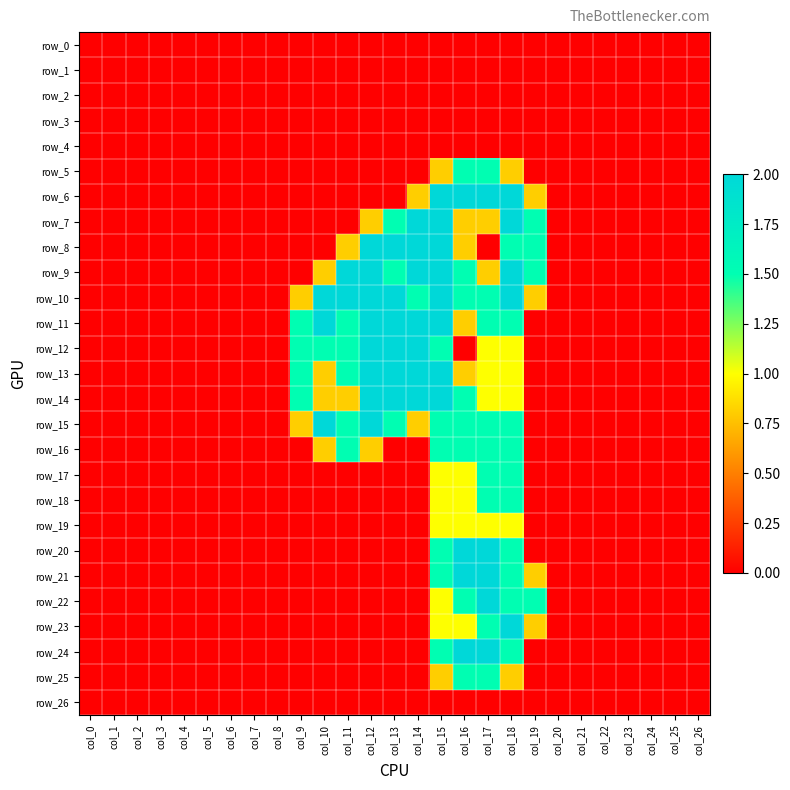

Reading left to right, transcribe all the data shown in this chart.

row_0: col_0=0.0	col_1=0.0	col_2=0.0	col_3=0.0	col_4=0.0	col_5=0.0	col_6=0.0	col_7=0.0	col_8=0.0	col_9=0.0	col_10=0.0	col_11=0.0	col_12=0.0	col_13=0.0	col_14=0.0	col_15=0.0	col_16=0.0	col_17=0.0	col_18=0.0	col_19=0.0	col_20=0.0	col_21=0.0	col_22=0.0	col_23=0.0	col_24=0.0	col_25=0.0	col_26=0.0
row_1: col_0=0.0	col_1=0.0	col_2=0.0	col_3=0.0	col_4=0.0	col_5=0.0	col_6=0.0	col_7=0.0	col_8=0.0	col_9=0.0	col_10=0.0	col_11=0.0	col_12=0.0	col_13=0.0	col_14=0.0	col_15=0.0	col_16=0.0	col_17=0.0	col_18=0.0	col_19=0.0	col_20=0.0	col_21=0.0	col_22=0.0	col_23=0.0	col_24=0.0	col_25=0.0	col_26=0.0
row_2: col_0=0.0	col_1=0.0	col_2=0.0	col_3=0.0	col_4=0.0	col_5=0.0	col_6=0.0	col_7=0.0	col_8=0.0	col_9=0.0	col_10=0.0	col_11=0.0	col_12=0.0	col_13=0.0	col_14=0.0	col_15=0.0	col_16=0.0	col_17=0.0	col_18=0.0	col_19=0.0	col_20=0.0	col_21=0.0	col_22=0.0	col_23=0.0	col_24=0.0	col_25=0.0	col_26=0.0
row_3: col_0=0.0	col_1=0.0	col_2=0.0	col_3=0.0	col_4=0.0	col_5=0.0	col_6=0.0	col_7=0.0	col_8=0.0	col_9=0.0	col_10=0.0	col_11=0.0	col_12=0.0	col_13=0.0	col_14=0.0	col_15=0.0	col_16=0.0	col_17=0.0	col_18=0.0	col_19=0.0	col_20=0.0	col_21=0.0	col_22=0.0	col_23=0.0	col_24=0.0	col_25=0.0	col_26=0.0
row_4: col_0=0.0	col_1=0.0	col_2=0.0	col_3=0.0	col_4=0.0	col_5=0.0	col_6=0.0	col_7=0.0	col_8=0.0	col_9=0.0	col_10=0.0	col_11=0.0	col_12=0.0	col_13=0.0	col_14=0.0	col_15=0.0	col_16=0.0	col_17=0.0	col_18=0.0	col_19=0.0	col_20=0.0	col_21=0.0	col_22=0.0	col_23=0.0	col_24=0.0	col_25=0.0	col_26=0.0
row_5: col_0=0.0	col_1=0.0	col_2=0.0	col_3=0.0	col_4=0.0	col_5=0.0	col_6=0.0	col_7=0.0	col_8=0.0	col_9=0.0	col_10=0.0	col_11=0.0	col_12=0.0	col_13=0.0	col_14=0.0	col_15=0.8	col_16=1.5	col_17=1.5	col_18=0.8	col_19=0.0	col_20=0.0	col_21=0.0	col_22=0.0	col_23=0.0	col_24=0.0	col_25=0.0	col_26=0.0
row_6: col_0=0.0	col_1=0.0	col_2=0.0	col_3=0.0	col_4=0.0	col_5=0.0	col_6=0.0	col_7=0.0	col_8=0.0	col_9=0.0	col_10=0.0	col_11=0.0	col_12=0.0	col_13=0.0	col_14=0.8	col_15=2.0	col_16=2.0	col_17=2.0	col_18=2.0	col_19=0.8	col_20=0.0	col_21=0.0	col_22=0.0	col_23=0.0	col_24=0.0	col_25=0.0	col_26=0.0
row_7: col_0=0.0	col_1=0.0	col_2=0.0	col_3=0.0	col_4=0.0	col_5=0.0	col_6=0.0	col_7=0.0	col_8=0.0	col_9=0.0	col_10=0.0	col_11=0.0	col_12=0.8	col_13=1.5	col_14=2.0	col_15=2.0	col_16=0.8	col_17=0.8	col_18=2.0	col_19=1.5	col_20=0.0	col_21=0.0	col_22=0.0	col_23=0.0	col_24=0.0	col_25=0.0	col_26=0.0
row_8: col_0=0.0	col_1=0.0	col_2=0.0	col_3=0.0	col_4=0.0	col_5=0.0	col_6=0.0	col_7=0.0	col_8=0.0	col_9=0.0	col_10=0.0	col_11=0.8	col_12=2.0	col_13=2.0	col_14=2.0	col_15=2.0	col_16=0.8	col_17=0.0	col_18=1.5	col_19=1.5	col_20=0.0	col_21=0.0	col_22=0.0	col_23=0.0	col_24=0.0	col_25=0.0	col_26=0.0
row_9: col_0=0.0	col_1=0.0	col_2=0.0	col_3=0.0	col_4=0.0	col_5=0.0	col_6=0.0	col_7=0.0	col_8=0.0	col_9=0.0	col_10=0.8	col_11=2.0	col_12=2.0	col_13=1.5	col_14=2.0	col_15=2.0	col_16=1.5	col_17=0.8	col_18=2.0	col_19=1.5	col_20=0.0	col_21=0.0	col_22=0.0	col_23=0.0	col_24=0.0	col_25=0.0	col_26=0.0
row_10: col_0=0.0	col_1=0.0	col_2=0.0	col_3=0.0	col_4=0.0	col_5=0.0	col_6=0.0	col_7=0.0	col_8=0.0	col_9=0.8	col_10=2.0	col_11=2.0	col_12=2.0	col_13=2.0	col_14=1.5	col_15=2.0	col_16=1.5	col_17=1.5	col_18=2.0	col_19=0.8	col_20=0.0	col_21=0.0	col_22=0.0	col_23=0.0	col_24=0.0	col_25=0.0	col_26=0.0
row_11: col_0=0.0	col_1=0.0	col_2=0.0	col_3=0.0	col_4=0.0	col_5=0.0	col_6=0.0	col_7=0.0	col_8=0.0	col_9=1.5	col_10=2.0	col_11=1.5	col_12=2.0	col_13=2.0	col_14=2.0	col_15=2.0	col_16=0.8	col_17=1.5	col_18=1.5	col_19=0.0	col_20=0.0	col_21=0.0	col_22=0.0	col_23=0.0	col_24=0.0	col_25=0.0	col_26=0.0
row_12: col_0=0.0	col_1=0.0	col_2=0.0	col_3=0.0	col_4=0.0	col_5=0.0	col_6=0.0	col_7=0.0	col_8=0.0	col_9=1.5	col_10=1.5	col_11=1.5	col_12=2.0	col_13=2.0	col_14=2.0	col_15=1.5	col_16=0.0	col_17=1.0	col_18=1.0	col_19=0.0	col_20=0.0	col_21=0.0	col_22=0.0	col_23=0.0	col_24=0.0	col_25=0.0	col_26=0.0
row_13: col_0=0.0	col_1=0.0	col_2=0.0	col_3=0.0	col_4=0.0	col_5=0.0	col_6=0.0	col_7=0.0	col_8=0.0	col_9=1.5	col_10=0.8	col_11=1.5	col_12=2.0	col_13=2.0	col_14=2.0	col_15=2.0	col_16=0.8	col_17=1.0	col_18=1.0	col_19=0.0	col_20=0.0	col_21=0.0	col_22=0.0	col_23=0.0	col_24=0.0	col_25=0.0	col_26=0.0
row_14: col_0=0.0	col_1=0.0	col_2=0.0	col_3=0.0	col_4=0.0	col_5=0.0	col_6=0.0	col_7=0.0	col_8=0.0	col_9=1.5	col_10=0.8	col_11=0.8	col_12=2.0	col_13=2.0	col_14=2.0	col_15=2.0	col_16=1.5	col_17=1.0	col_18=1.0	col_19=0.0	col_20=0.0	col_21=0.0	col_22=0.0	col_23=0.0	col_24=0.0	col_25=0.0	col_26=0.0
row_15: col_0=0.0	col_1=0.0	col_2=0.0	col_3=0.0	col_4=0.0	col_5=0.0	col_6=0.0	col_7=0.0	col_8=0.0	col_9=0.8	col_10=2.0	col_11=1.5	col_12=2.0	col_13=1.5	col_14=0.8	col_15=1.5	col_16=1.5	col_17=1.5	col_18=1.5	col_19=0.0	col_20=0.0	col_21=0.0	col_22=0.0	col_23=0.0	col_24=0.0	col_25=0.0	col_26=0.0
row_16: col_0=0.0	col_1=0.0	col_2=0.0	col_3=0.0	col_4=0.0	col_5=0.0	col_6=0.0	col_7=0.0	col_8=0.0	col_9=0.0	col_10=0.8	col_11=1.5	col_12=0.8	col_13=0.0	col_14=0.0	col_15=1.5	col_16=1.5	col_17=1.5	col_18=1.5	col_19=0.0	col_20=0.0	col_21=0.0	col_22=0.0	col_23=0.0	col_24=0.0	col_25=0.0	col_26=0.0
row_17: col_0=0.0	col_1=0.0	col_2=0.0	col_3=0.0	col_4=0.0	col_5=0.0	col_6=0.0	col_7=0.0	col_8=0.0	col_9=0.0	col_10=0.0	col_11=0.0	col_12=0.0	col_13=0.0	col_14=0.0	col_15=1.0	col_16=1.0	col_17=1.5	col_18=1.5	col_19=0.0	col_20=0.0	col_21=0.0	col_22=0.0	col_23=0.0	col_24=0.0	col_25=0.0	col_26=0.0
row_18: col_0=0.0	col_1=0.0	col_2=0.0	col_3=0.0	col_4=0.0	col_5=0.0	col_6=0.0	col_7=0.0	col_8=0.0	col_9=0.0	col_10=0.0	col_11=0.0	col_12=0.0	col_13=0.0	col_14=0.0	col_15=1.0	col_16=1.0	col_17=1.5	col_18=1.5	col_19=0.0	col_20=0.0	col_21=0.0	col_22=0.0	col_23=0.0	col_24=0.0	col_25=0.0	col_26=0.0
row_19: col_0=0.0	col_1=0.0	col_2=0.0	col_3=0.0	col_4=0.0	col_5=0.0	col_6=0.0	col_7=0.0	col_8=0.0	col_9=0.0	col_10=0.0	col_11=0.0	col_12=0.0	col_13=0.0	col_14=0.0	col_15=1.0	col_16=1.0	col_17=1.0	col_18=1.0	col_19=0.0	col_20=0.0	col_21=0.0	col_22=0.0	col_23=0.0	col_24=0.0	col_25=0.0	col_26=0.0
row_20: col_0=0.0	col_1=0.0	col_2=0.0	col_3=0.0	col_4=0.0	col_5=0.0	col_6=0.0	col_7=0.0	col_8=0.0	col_9=0.0	col_10=0.0	col_11=0.0	col_12=0.0	col_13=0.0	col_14=0.0	col_15=1.5	col_16=2.0	col_17=2.0	col_18=1.5	col_19=0.0	col_20=0.0	col_21=0.0	col_22=0.0	col_23=0.0	col_24=0.0	col_25=0.0	col_26=0.0
row_21: col_0=0.0	col_1=0.0	col_2=0.0	col_3=0.0	col_4=0.0	col_5=0.0	col_6=0.0	col_7=0.0	col_8=0.0	col_9=0.0	col_10=0.0	col_11=0.0	col_12=0.0	col_13=0.0	col_14=0.0	col_15=1.5	col_16=2.0	col_17=2.0	col_18=1.5	col_19=0.8	col_20=0.0	col_21=0.0	col_22=0.0	col_23=0.0	col_24=0.0	col_25=0.0	col_26=0.0
row_22: col_0=0.0	col_1=0.0	col_2=0.0	col_3=0.0	col_4=0.0	col_5=0.0	col_6=0.0	col_7=0.0	col_8=0.0	col_9=0.0	col_10=0.0	col_11=0.0	col_12=0.0	col_13=0.0	col_14=0.0	col_15=1.0	col_16=1.5	col_17=2.0	col_18=1.5	col_19=1.5	col_20=0.0	col_21=0.0	col_22=0.0	col_23=0.0	col_24=0.0	col_25=0.0	col_26=0.0
row_23: col_0=0.0	col_1=0.0	col_2=0.0	col_3=0.0	col_4=0.0	col_5=0.0	col_6=0.0	col_7=0.0	col_8=0.0	col_9=0.0	col_10=0.0	col_11=0.0	col_12=0.0	col_13=0.0	col_14=0.0	col_15=1.0	col_16=1.0	col_17=1.5	col_18=2.0	col_19=0.8	col_20=0.0	col_21=0.0	col_22=0.0	col_23=0.0	col_24=0.0	col_25=0.0	col_26=0.0
row_24: col_0=0.0	col_1=0.0	col_2=0.0	col_3=0.0	col_4=0.0	col_5=0.0	col_6=0.0	col_7=0.0	col_8=0.0	col_9=0.0	col_10=0.0	col_11=0.0	col_12=0.0	col_13=0.0	col_14=0.0	col_15=1.5	col_16=2.0	col_17=2.0	col_18=1.5	col_19=0.0	col_20=0.0	col_21=0.0	col_22=0.0	col_23=0.0	col_24=0.0	col_25=0.0	col_26=0.0
row_25: col_0=0.0	col_1=0.0	col_2=0.0	col_3=0.0	col_4=0.0	col_5=0.0	col_6=0.0	col_7=0.0	col_8=0.0	col_9=0.0	col_10=0.0	col_11=0.0	col_12=0.0	col_13=0.0	col_14=0.0	col_15=0.8	col_16=1.5	col_17=1.5	col_18=0.8	col_19=0.0	col_20=0.0	col_21=0.0	col_22=0.0	col_23=0.0	col_24=0.0	col_25=0.0	col_26=0.0
row_26: col_0=0.0	col_1=0.0	col_2=0.0	col_3=0.0	col_4=0.0	col_5=0.0	col_6=0.0	col_7=0.0	col_8=0.0	col_9=0.0	col_10=0.0	col_11=0.0	col_12=0.0	col_13=0.0	col_14=0.0	col_15=0.0	col_16=0.0	col_17=0.0	col_18=0.0	col_19=0.0	col_20=0.0	col_21=0.0	col_22=0.0	col_23=0.0	col_24=0.0	col_25=0.0	col_26=0.0